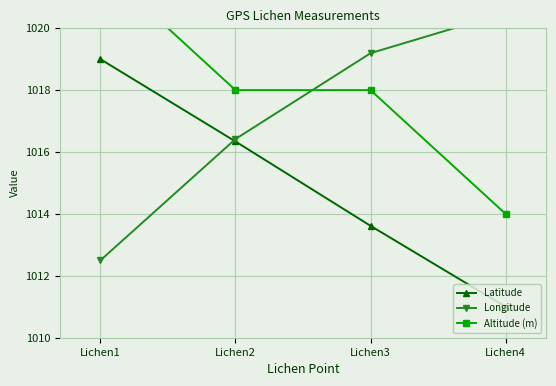

What is the maximum value shown in the chart?

1022.0